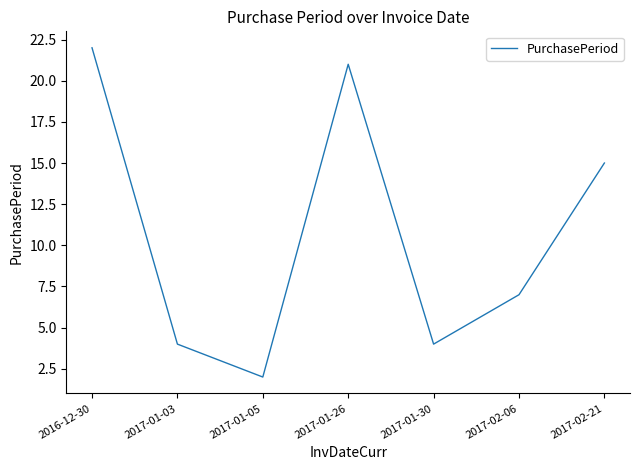

What is the difference between the maximum and minimum values?

20